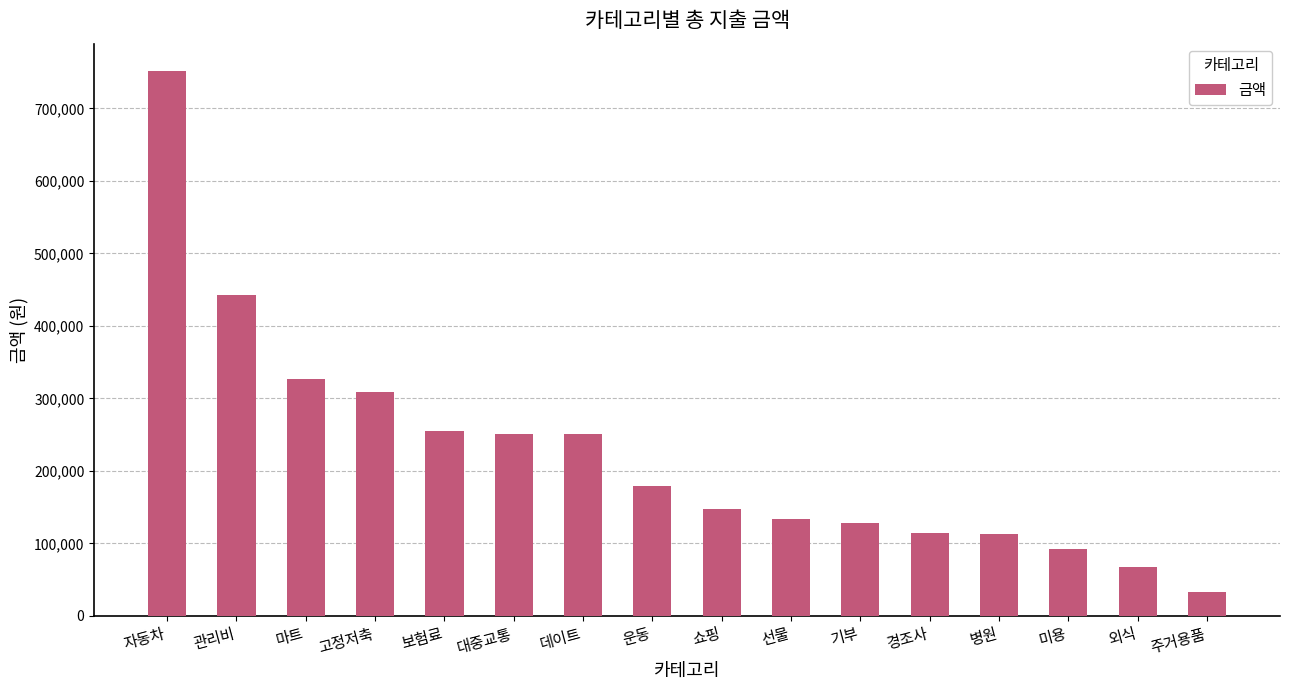

What is the sum of the values at 보험료 and 데이트?

505700